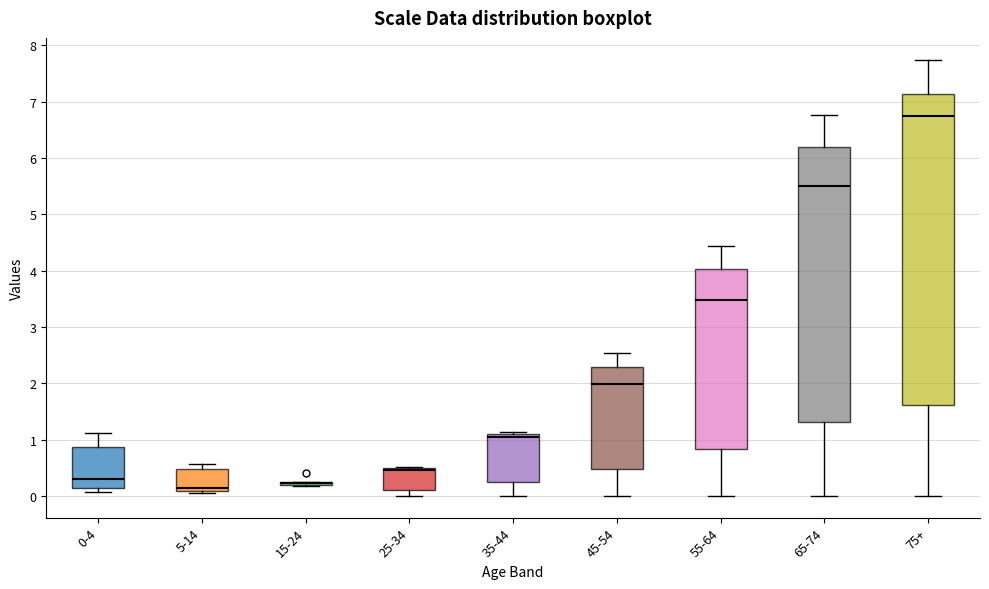

Reading left to right, transcribe this box plot: for each box, give where its median line is, the range the box spans, and where its two whiskers end, as read against the y-axis. The values are not printed on the chart, so give them approximately, as read against the axis.

0-4: median 0.3, box 0.1 to 0.9, whiskers 0.1 (just below the box's lower edge) to 1.1
5-14: median 0.1 (just above the box's lower edge), box 0.1 to 0.5, whiskers 0.0 to 0.6
15-24: box collapsed to a line at 0.2, whiskers 0.2 to 0.2
25-34: median 0.5 (just below the box's upper edge), box 0.1 to 0.5, whiskers 0.0 to 0.5
35-44: median 1.1 (just below the box's upper edge), box 0.3 to 1.1, whiskers 0.0 to 1.1 (just above the box's upper edge)
45-54: median 2.0, box 0.5 to 2.3, whiskers 0.0 to 2.5
55-64: median 3.5, box 0.8 to 4.0, whiskers 0.0 to 4.4
65-74: median 5.5, box 1.3 to 6.2, whiskers 0.0 to 6.8
75+: median 6.8, box 1.6 to 7.1, whiskers 0.0 to 7.7